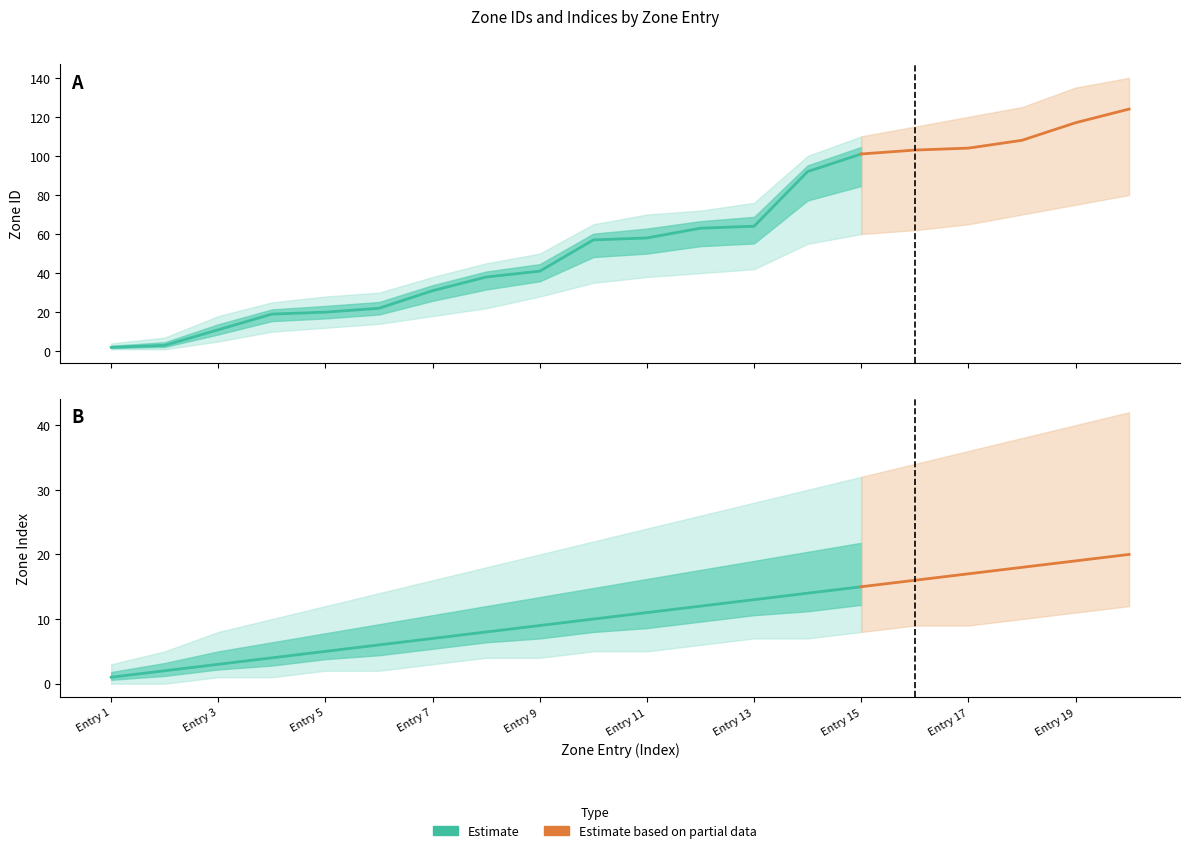

What is the approximate value of zoneIndex at 2?

2